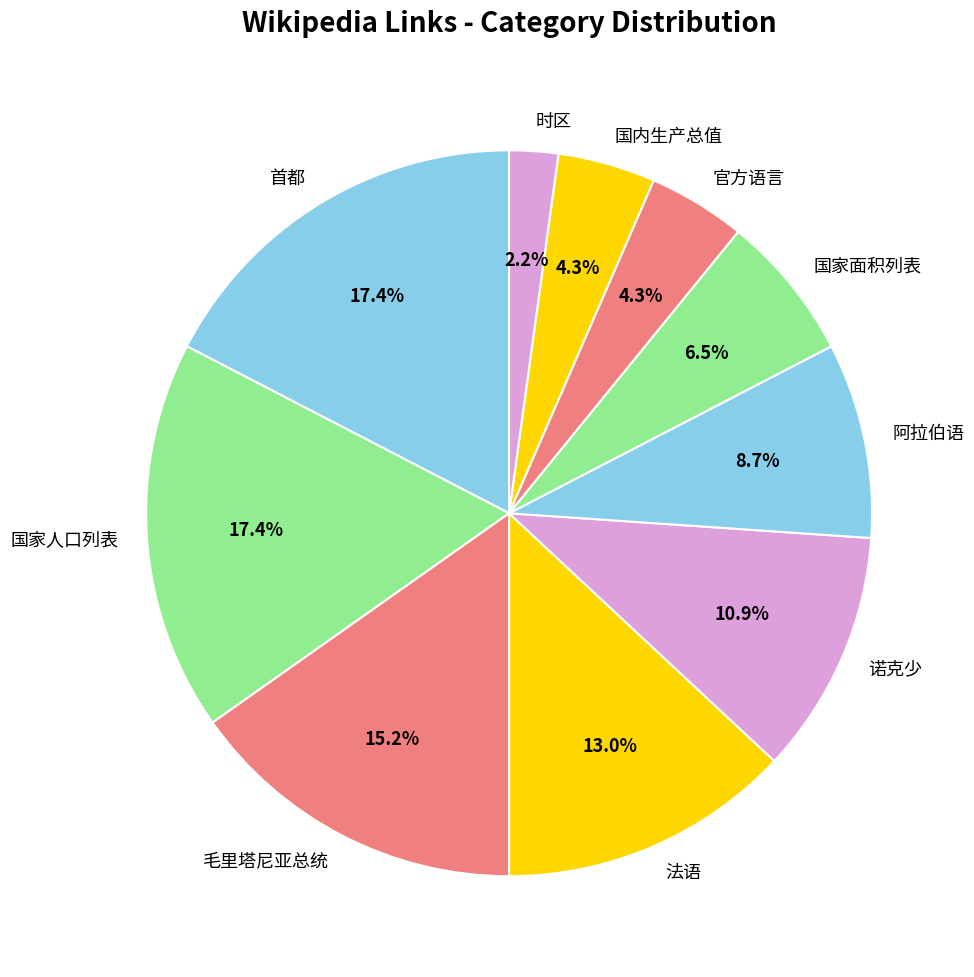

True or false: 法语 accounts for 13% of the total.

True